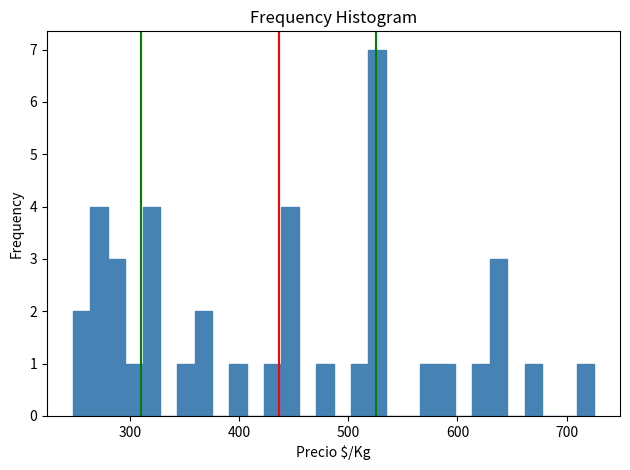

Around what value on the x-axis is the tallest bar? Give the approximate position of its centre, as read against the axis.

530